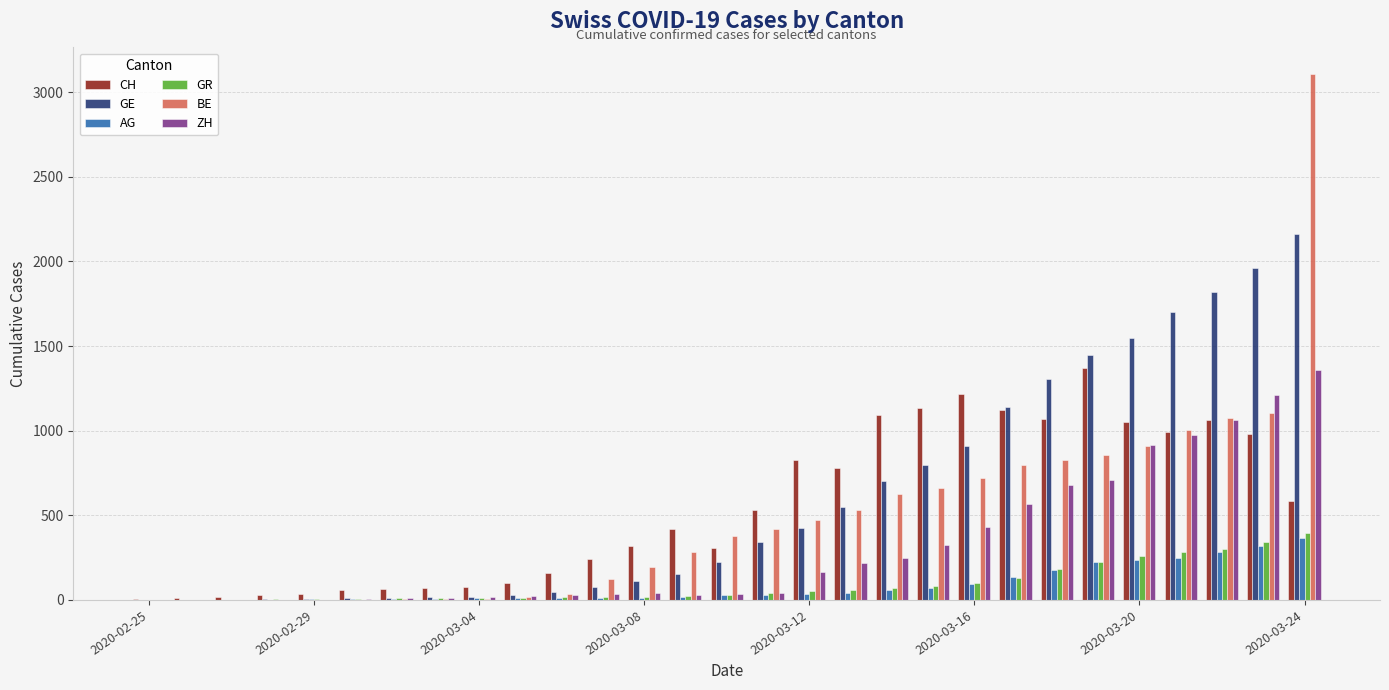

What is the maximum value shown in the chart?

3109